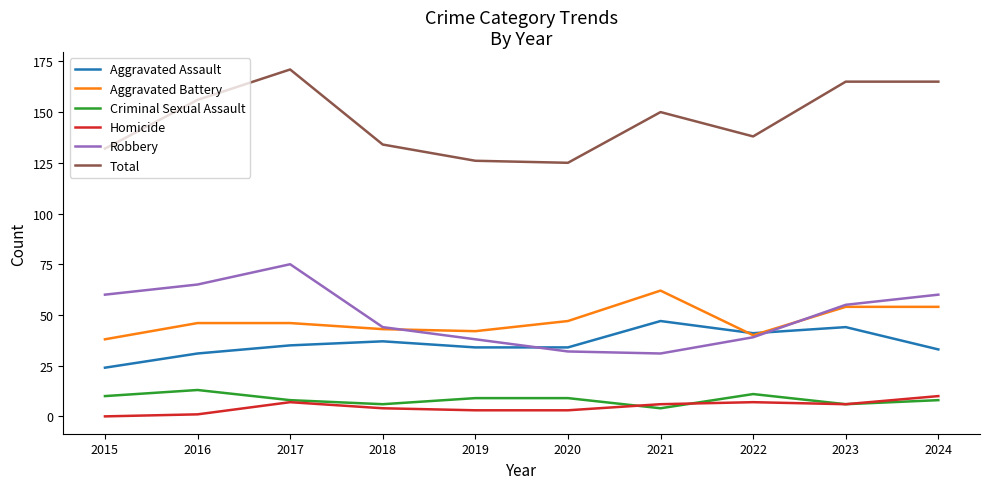

What are all the series names shown in the legend?

Aggravated Assault, Aggravated Battery, Criminal Sexual Assault, Homicide, Robbery, Total